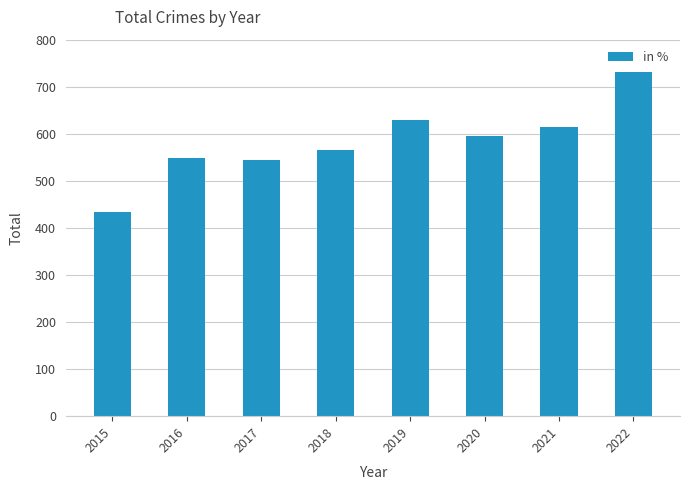

Approximately how many times larger is the value at 2015 compared to 2020?

0.7